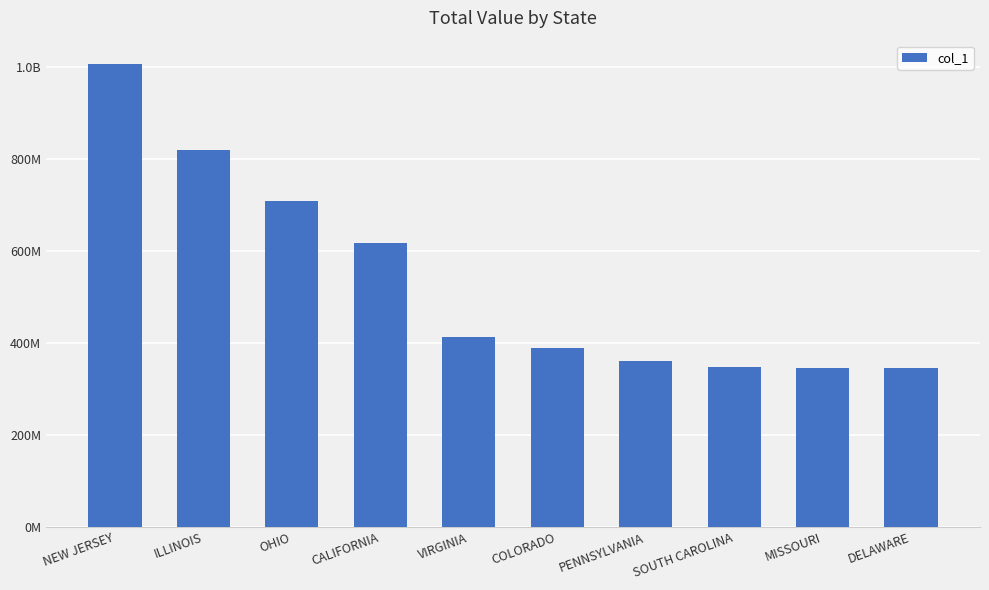

Rank the categories by value from highest to lowest.

NEW JERSEY, ILLINOIS, OHIO, CALIFORNIA, VIRGINIA, COLORADO, PENNSYLVANIA, SOUTH CAROLINA, MISSOURI, DELAWARE